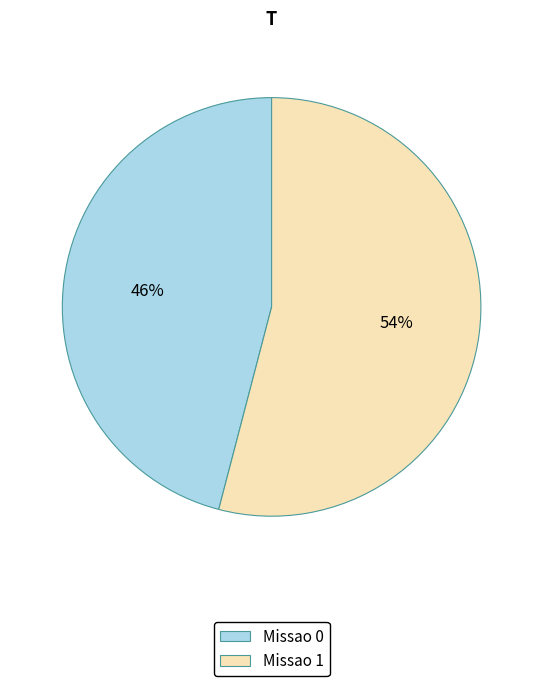

Rank the categories by value from lowest to highest.

Missao 0, Missao 1